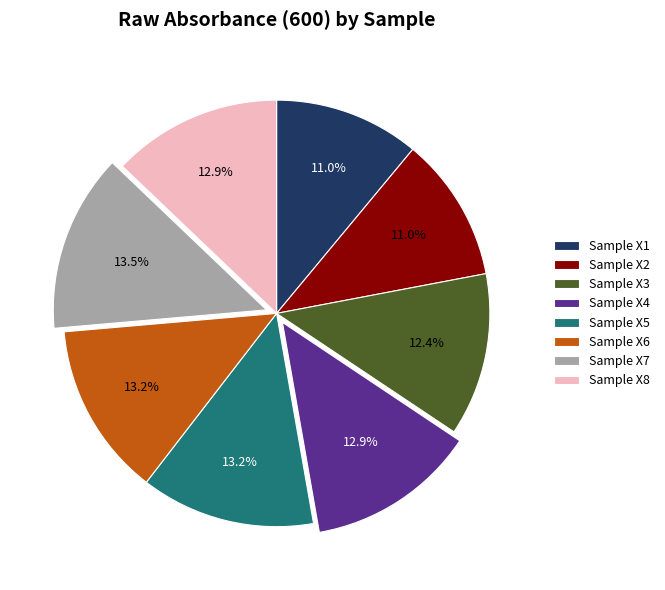

To the nearest percent, what portion does Sample X8 represent?

13%